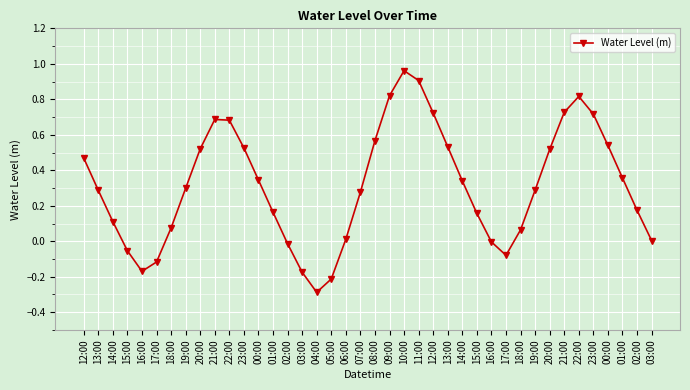

Reading left to right, list all the values displayed in this chart.

12:00=0.5	13:00=0.3	14:00=0.1	15:00=-0.1	16:00=-0.2	17:00=-0.1	18:00=0.1	19:00=0.3	20:00=0.5	21:00=0.7	22:00=0.7	23:00=0.5	00:00=0.3	01:00=0.2	02:00=-0.0	03:00=-0.2	04:00=-0.3	05:00=-0.2	06:00=0.0	07:00=0.3	08:00=0.6	09:00=0.8	10:00=1.0	11:00=0.9	12:00=0.7	13:00=0.5	14:00=0.3	15:00=0.2	16:00=-0.0	17:00=-0.1	18:00=0.1	19:00=0.3	20:00=0.5	21:00=0.7	22:00=0.8	23:00=0.7	00:00=0.5	01:00=0.4	02:00=0.2	03:00=0.0